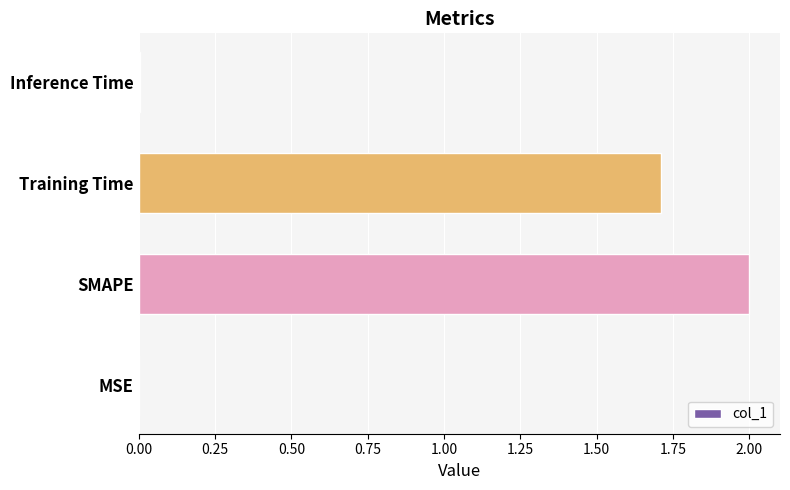

The chart shows a value of 0.0 at Inference Time. True or false?

True